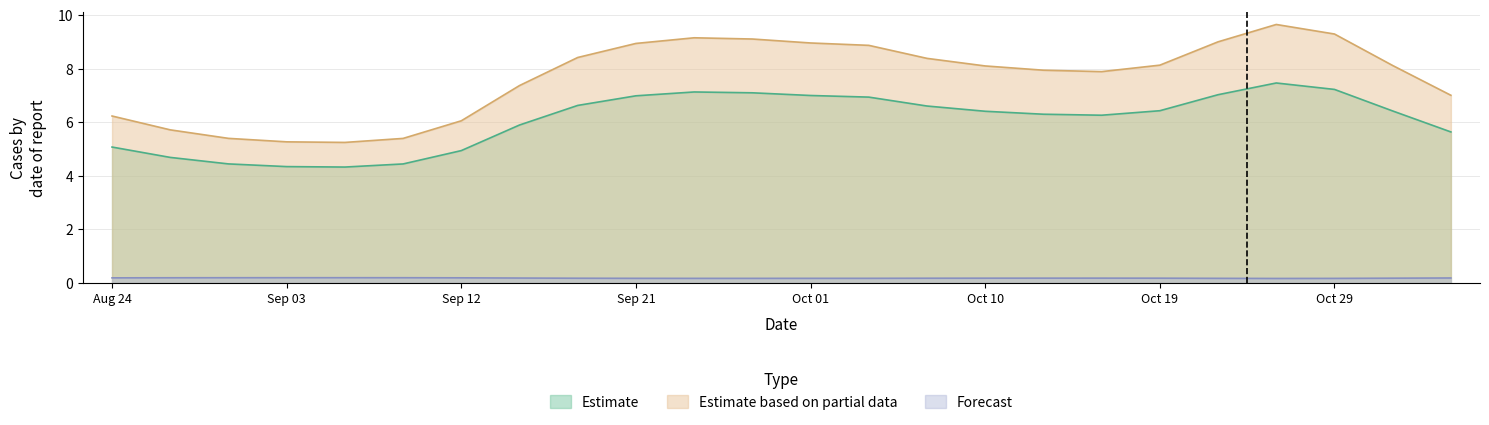

The value of Estimate at Oct 29 is 4.5. True or false?

False